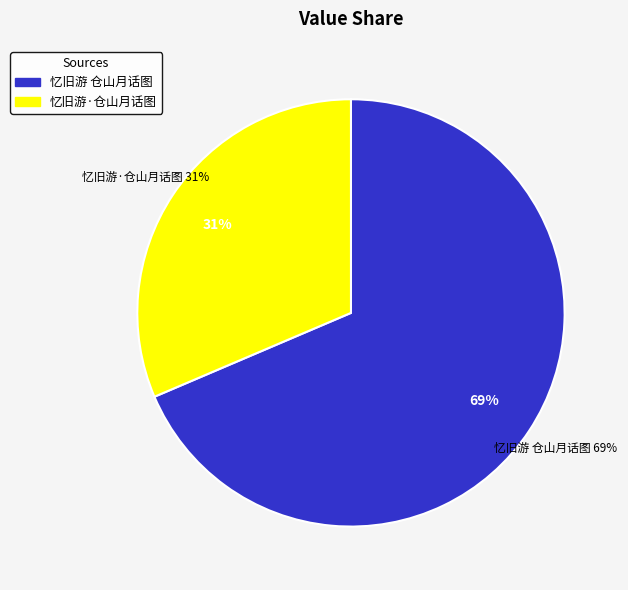

Combined, do 忆旧游 仓山月话图 and 忆旧游·仓山月话图 account for over 50%?

Yes